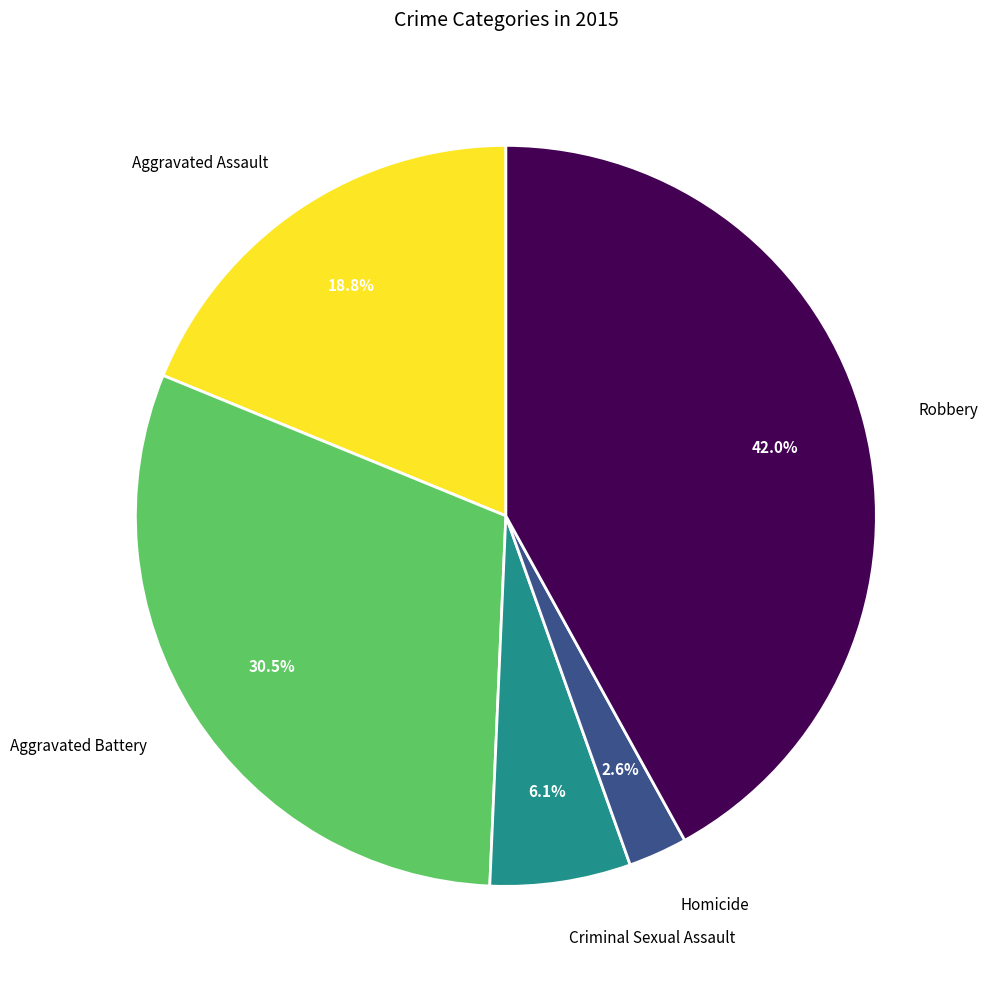

Count the number of slices in the pie.

5